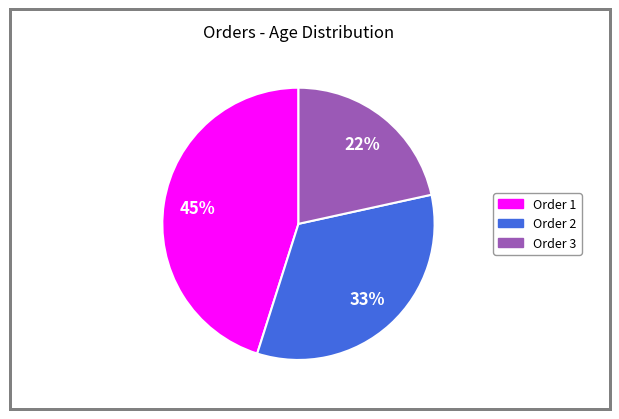

Is there any slice that represents more than half of the pie?

No